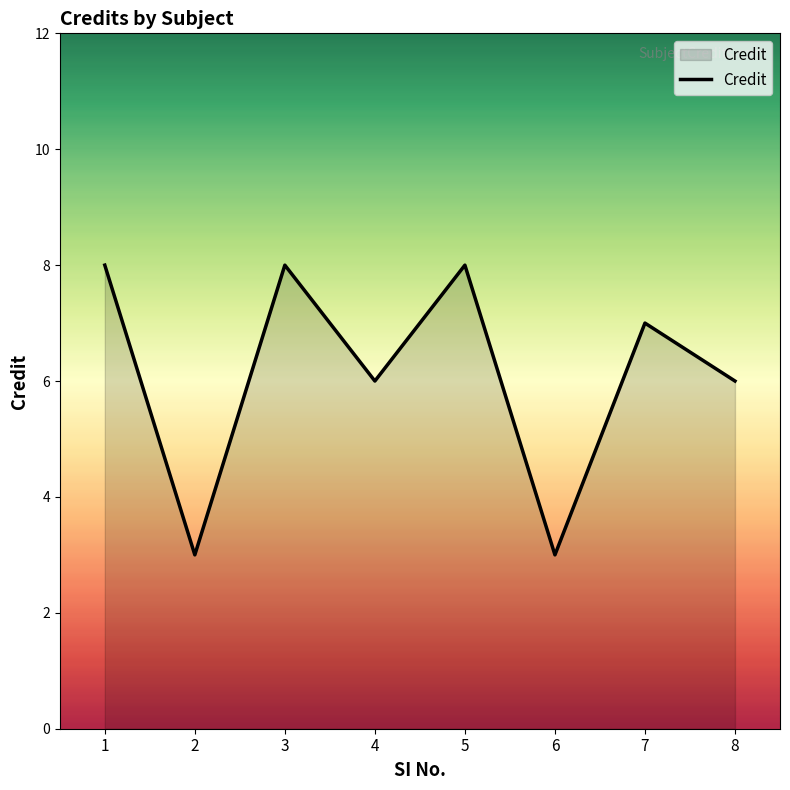

At which category does the data reach its first local peak?

3